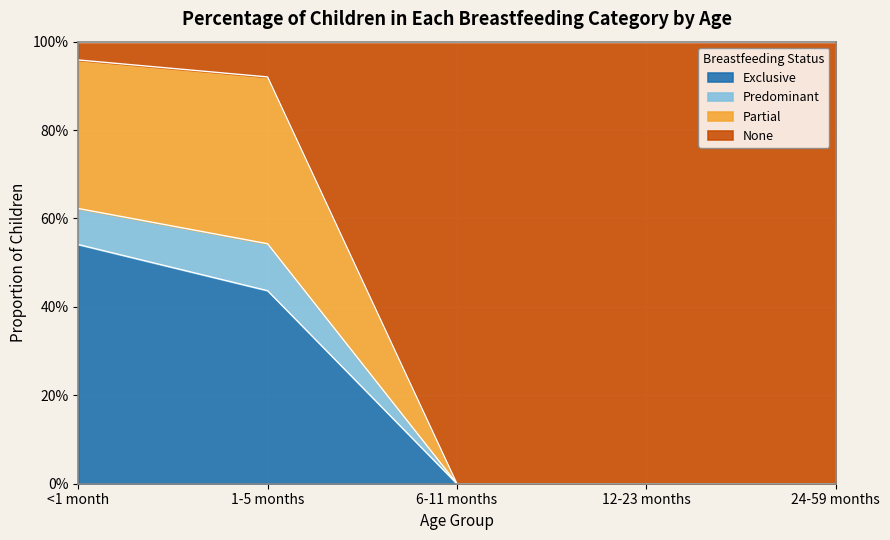

True or false: Partial has a value of -0.4 at 6-11 months.

False